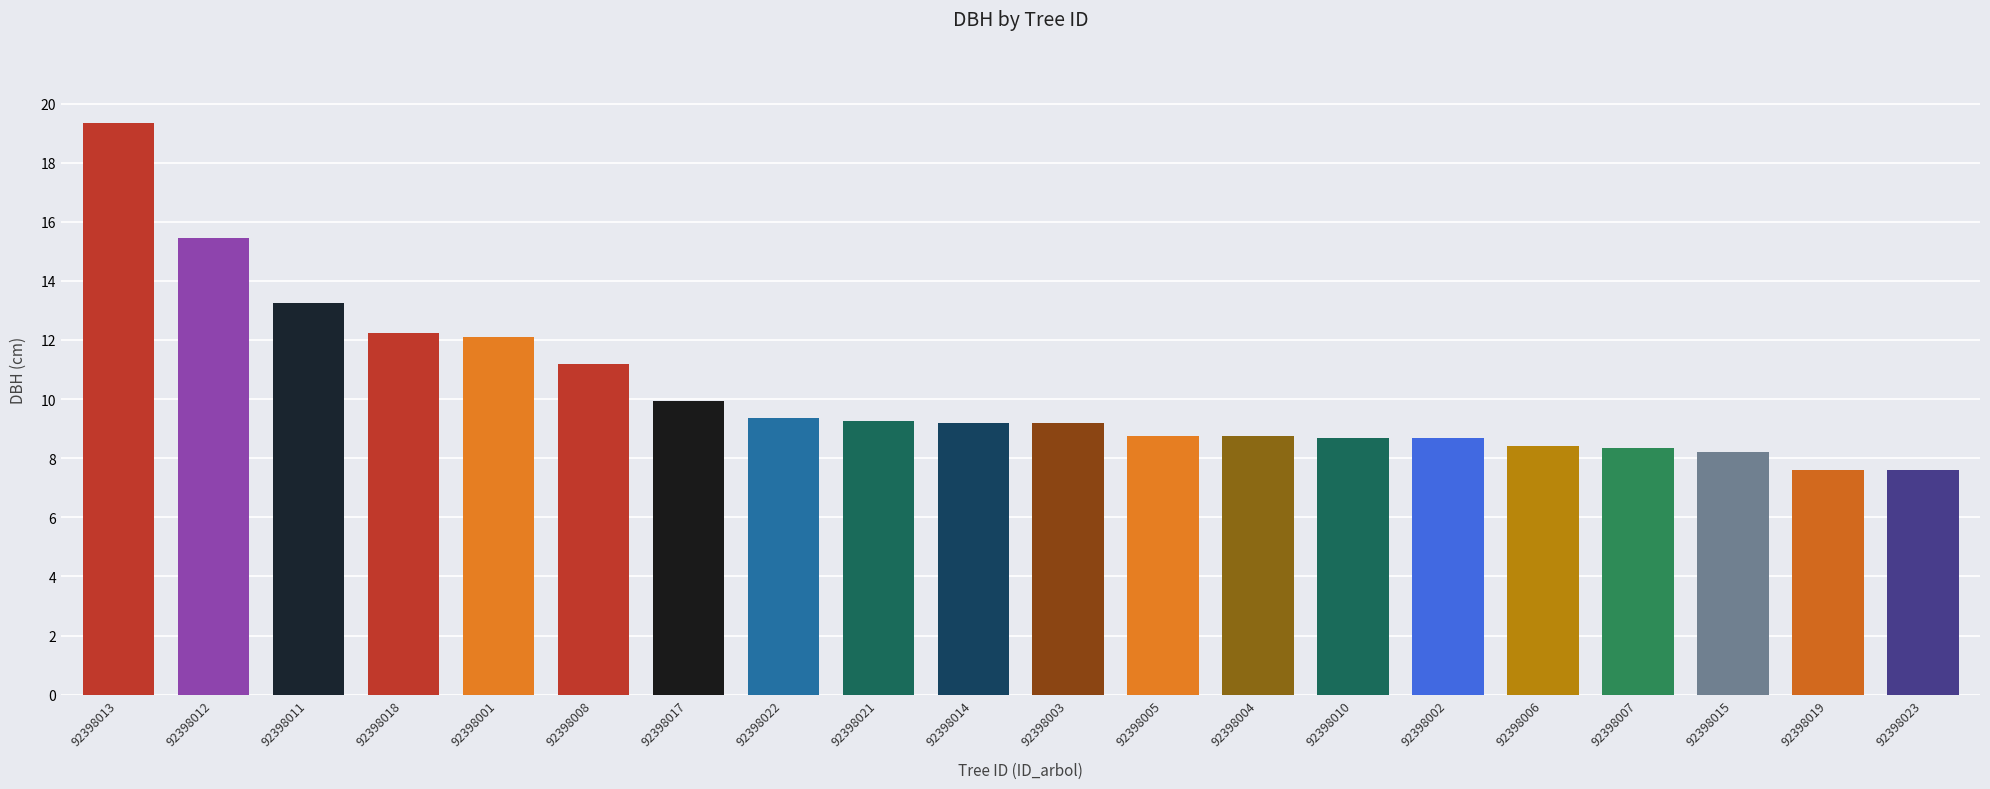

At which label is the value closest to 13?

92398011